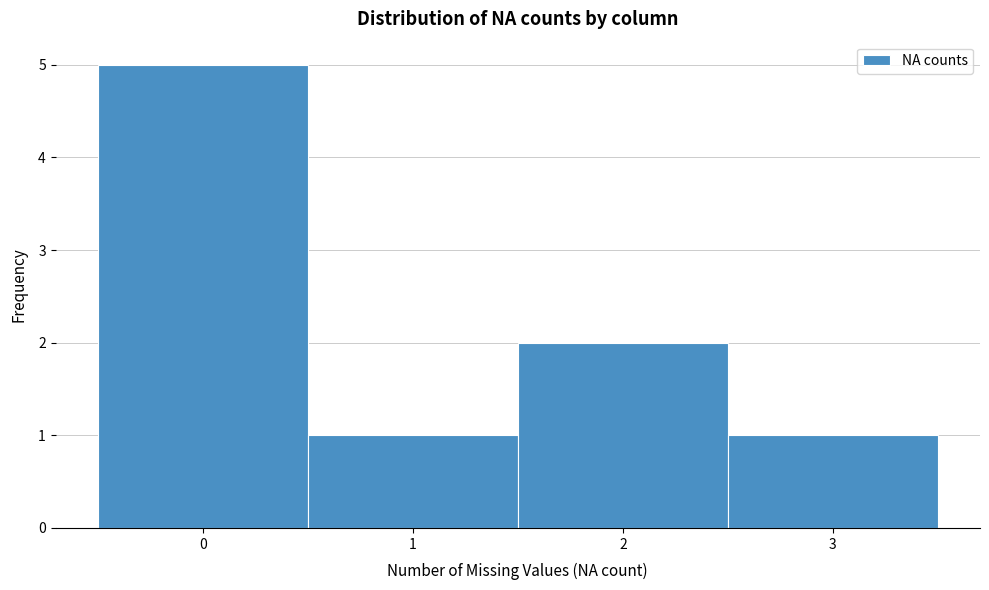

Over which range of the x-axis is the bar tallest?

-0.5 to 0.5